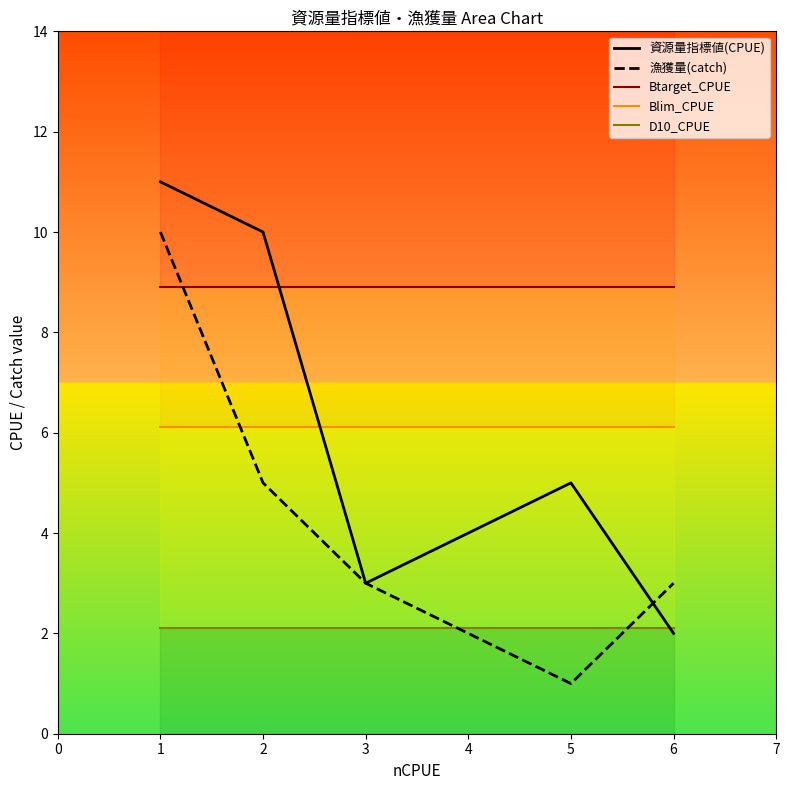

What is the sum of the Btarget_CPUE values at 5 and 1?

17.8